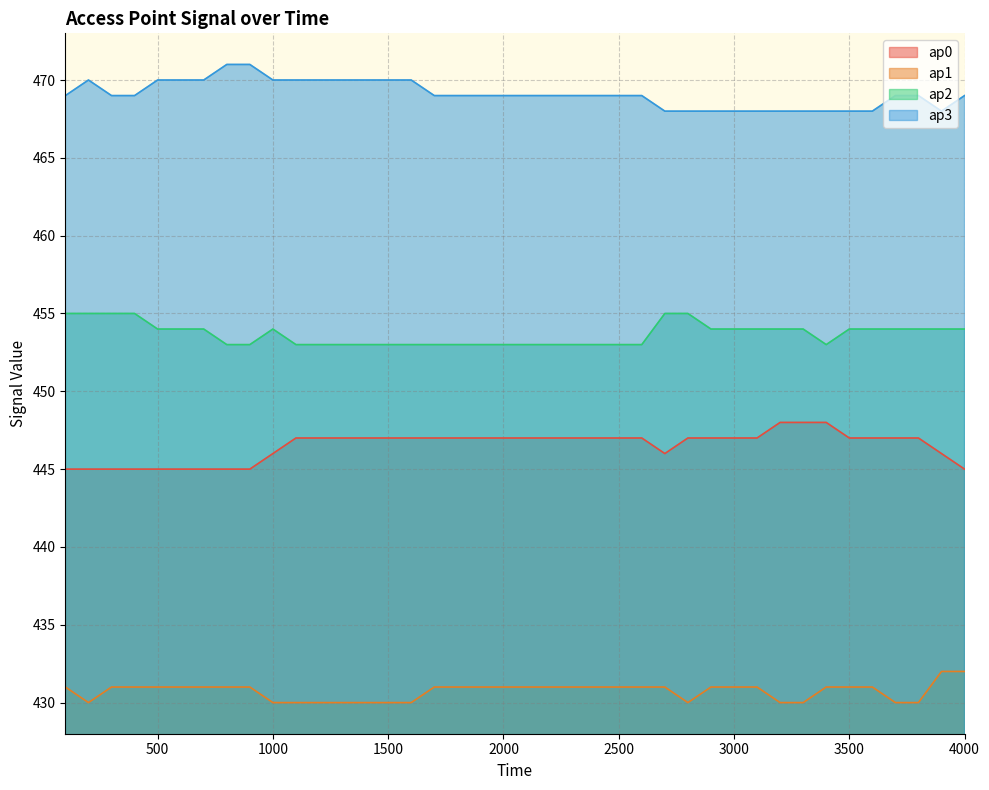

How many ap2 values are between 453 and 454?

34